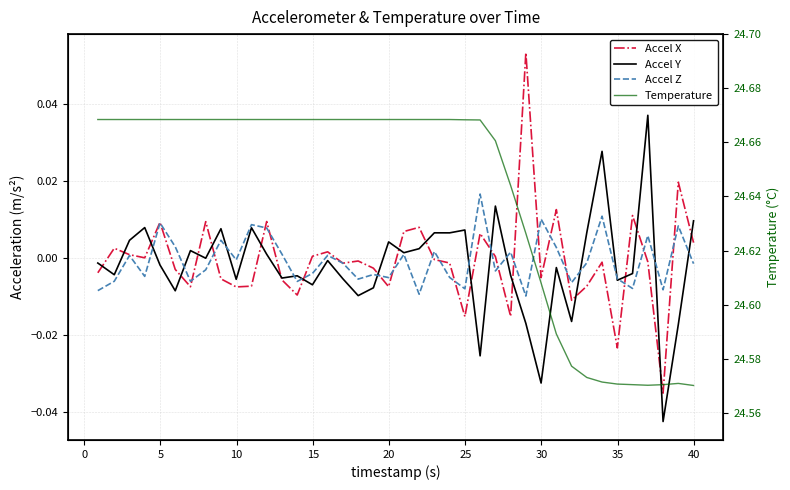

How many interior local valleys does the Accel Z series have?

13